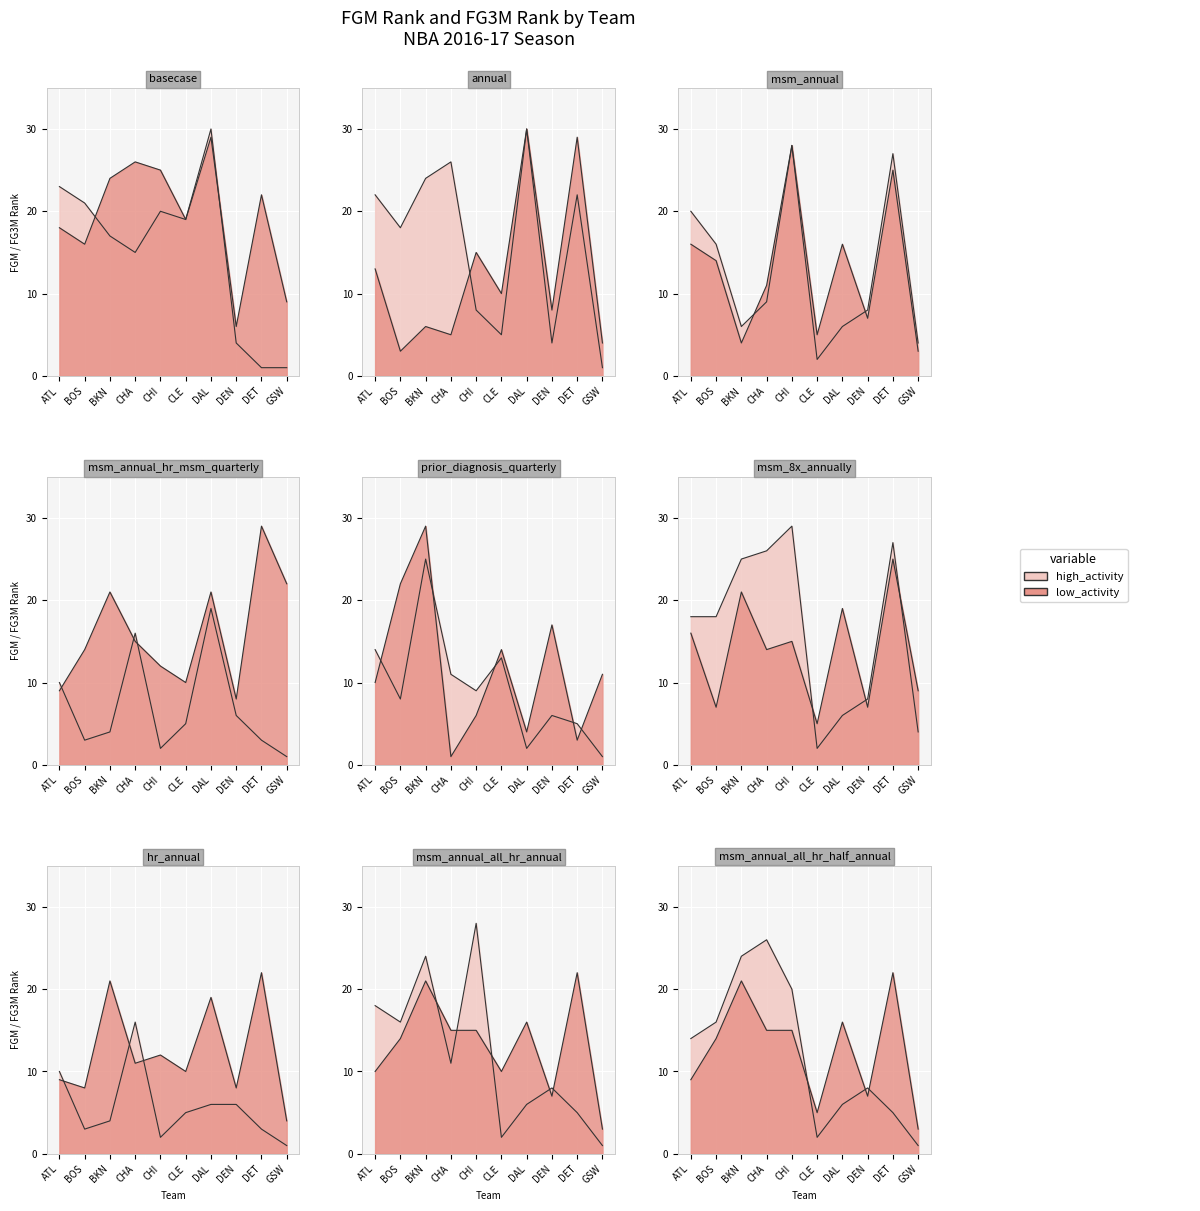

How many interior local valleys does the high_activity series have?

2